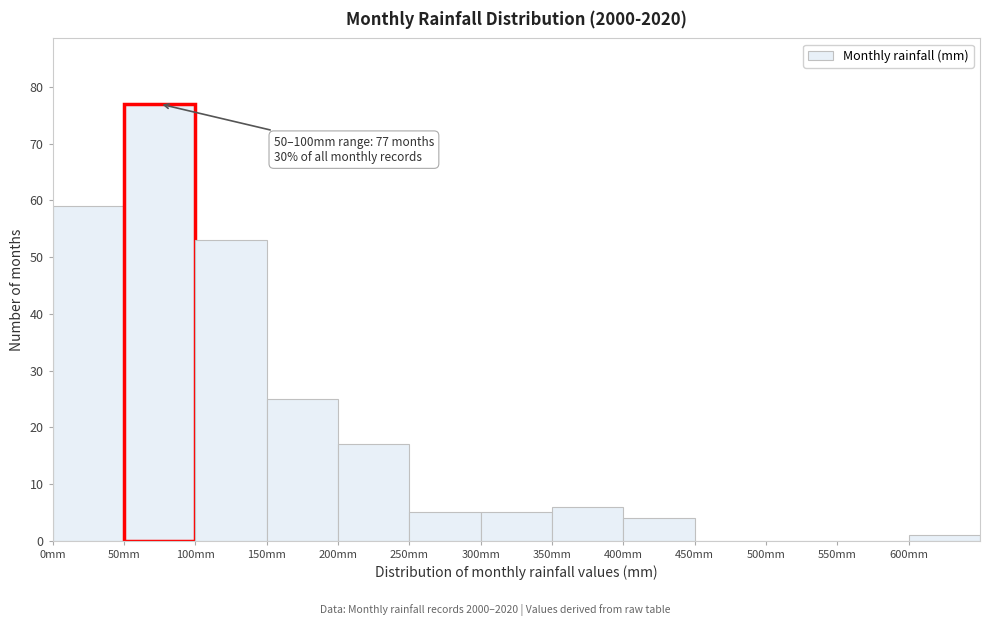

Which range on the x-axis has the tallest bar?

50 to 100